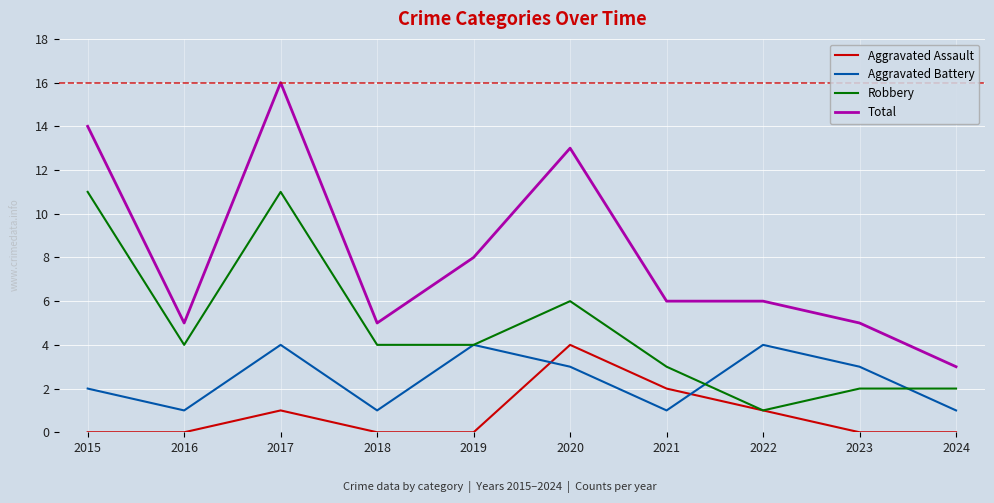

Reading right to left, extract all data points from this chart.

Aggravated Assault: 0	0	1	2	4	0	0	1	0	0
Aggravated Battery: 1	3	4	1	3	4	1	4	1	2
Robbery: 2	2	1	3	6	4	4	11	4	11
Total: 3	5	6	6	13	8	5	16	5	14